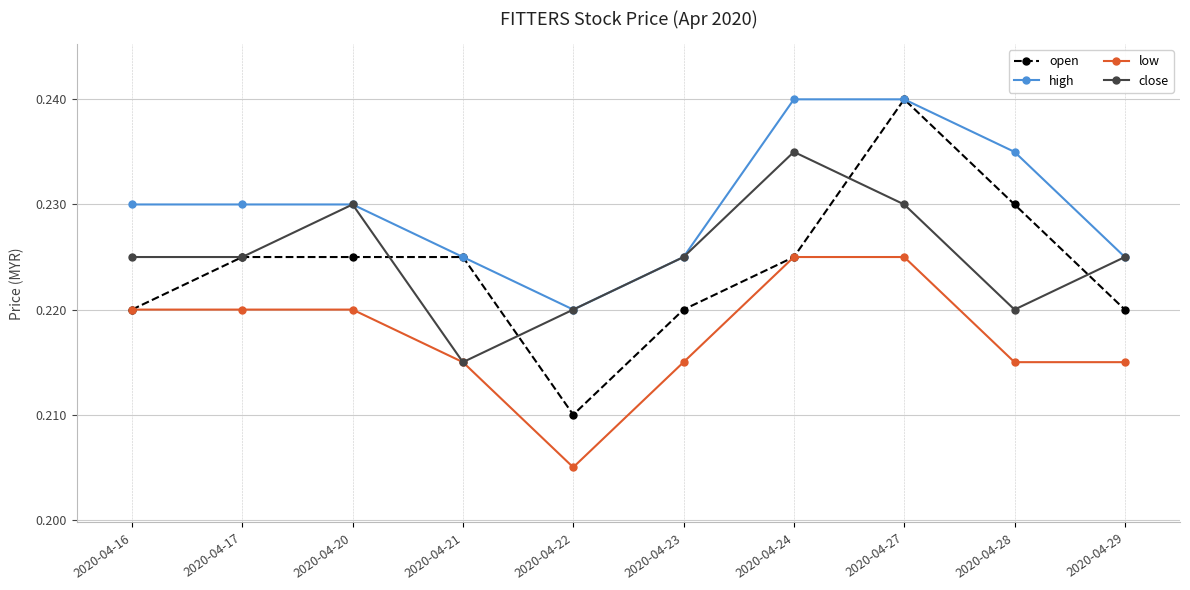

How many lines are shown in the chart?

4